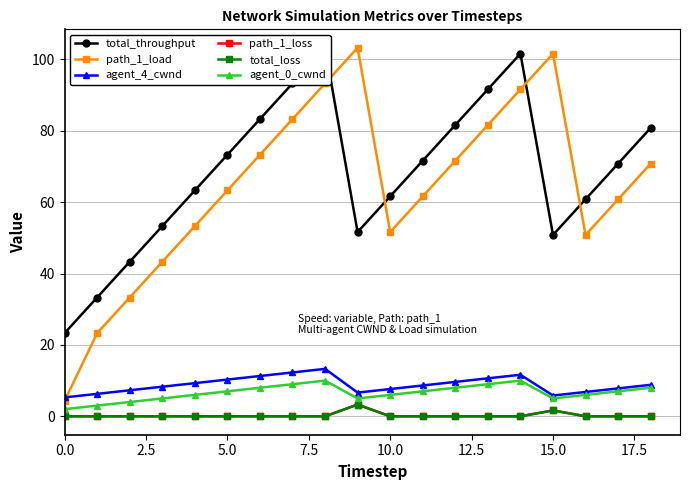

True or false: path_1_load has a value of 51.6 at 10.0.

True